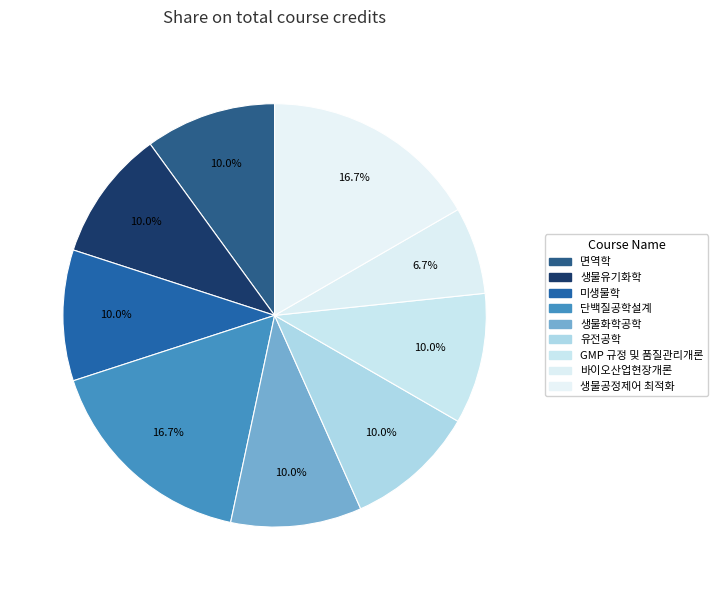

How many slices are in this pie chart?

9